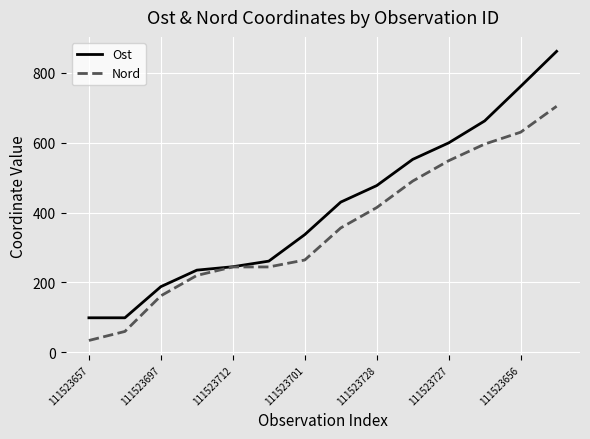

Which series has the largest total across all categories?

Ost